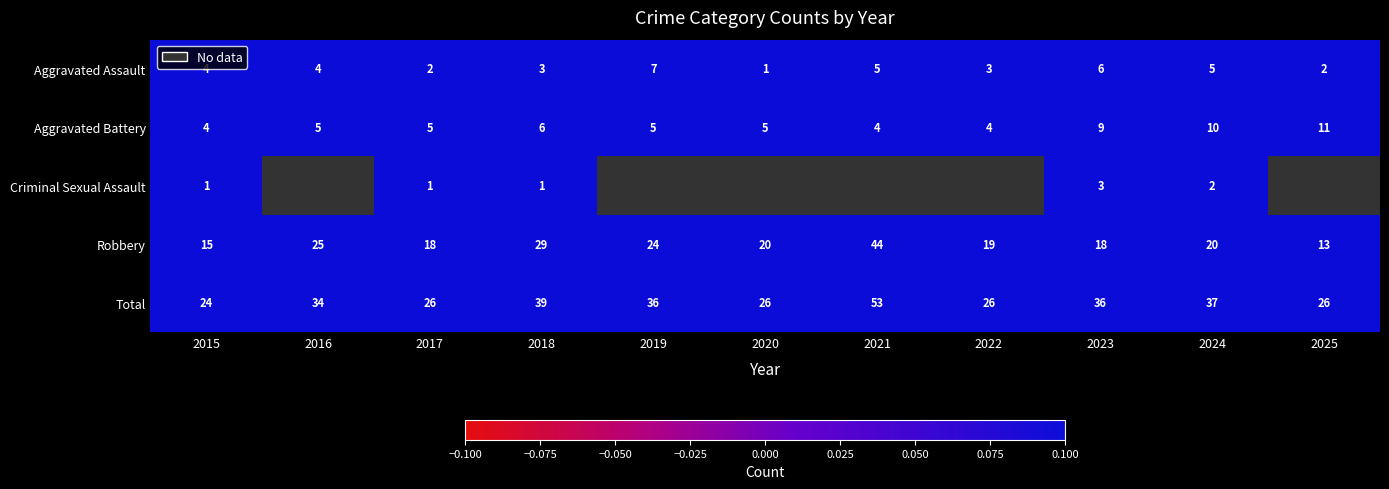

Which category has the highest value in the Robbery series?

2021